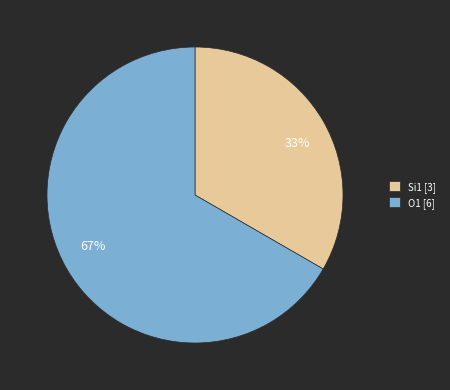

Is there any slice that represents more than half of the pie?

Yes